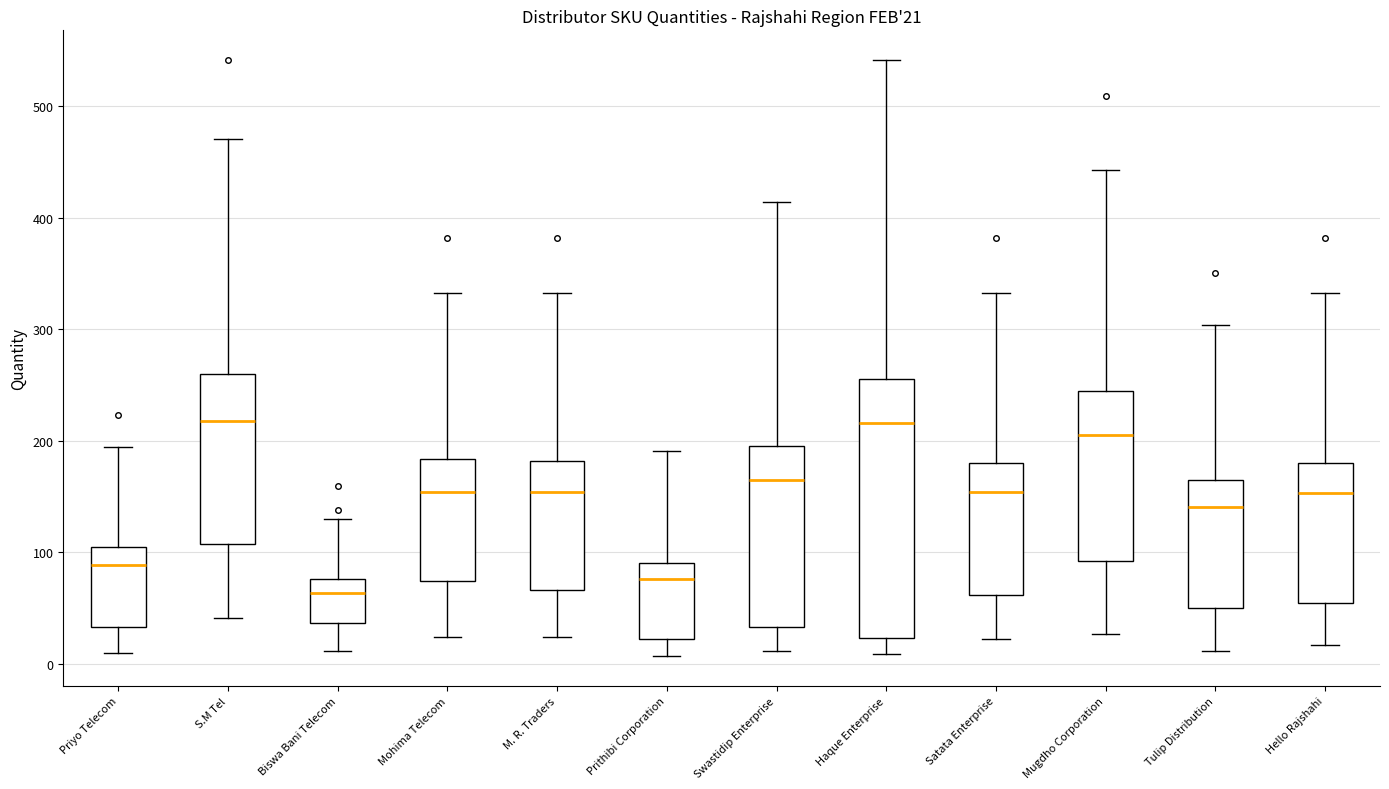

Comparing the boxes themselves (not the whiskers), which one is the tallest?

Haque Enterprise